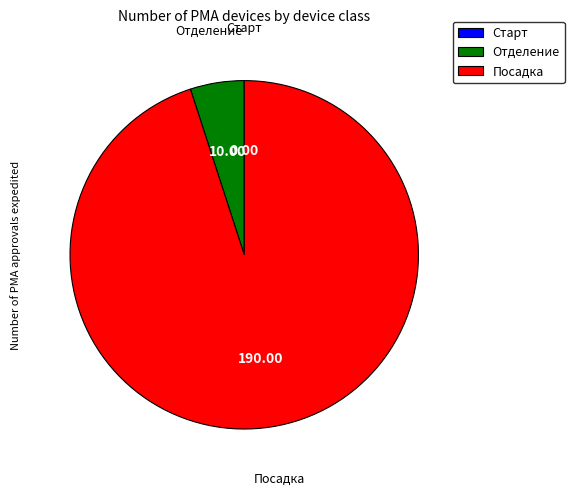

The Отделение slice represents 20% of the pie. True or false?

False